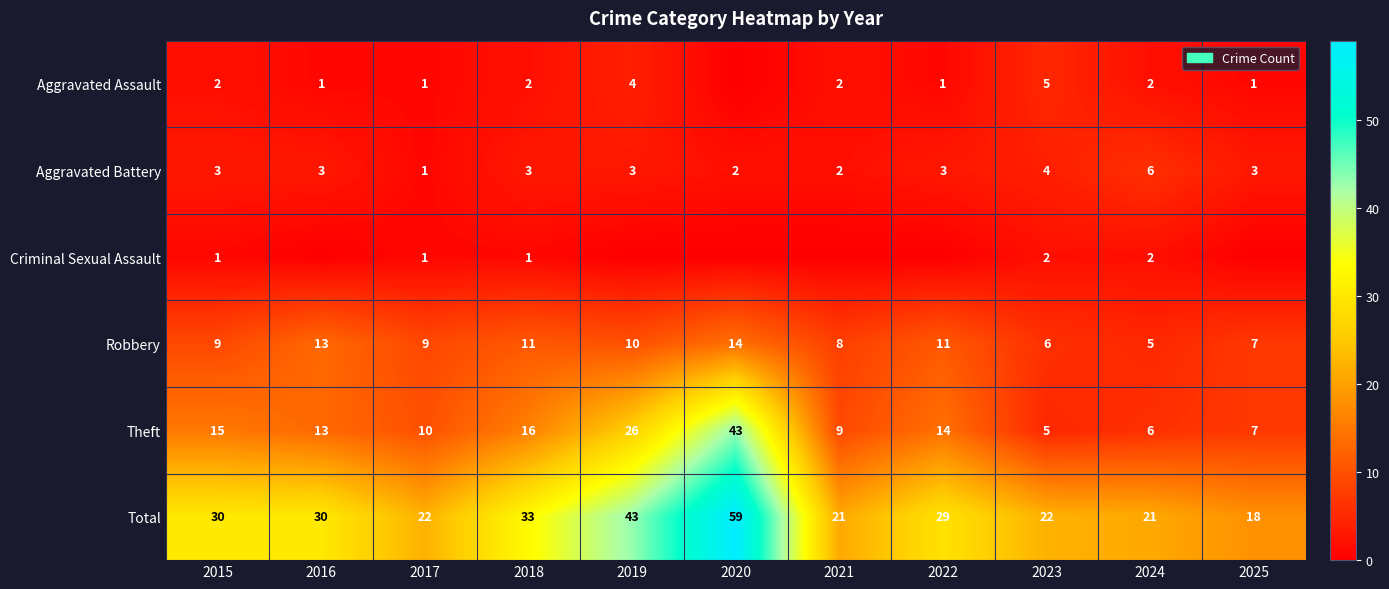

Is the value of Aggravated Battery at 2017 greater than the value of Robbery at 2025?

No